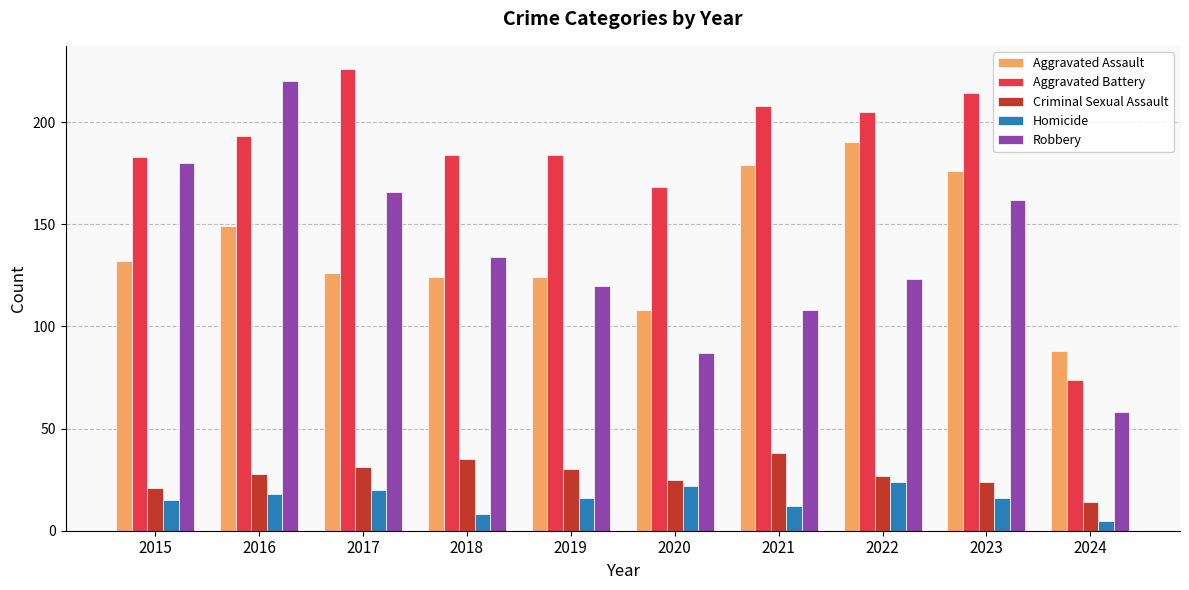

Reading left to right, what are all the values shown in this chart?

Aggravated Assault: 132	149	126	124	124	108	179	190	176	88
Aggravated Battery: 183	193	226	184	184	168	208	205	214	74
Criminal Sexual Assault: 21	28	31	35	30	25	38	27	24	14
Homicide: 15	18	20	8	16	22	12	24	16	5
Robbery: 180	220	166	134	120	87	108	123	162	58